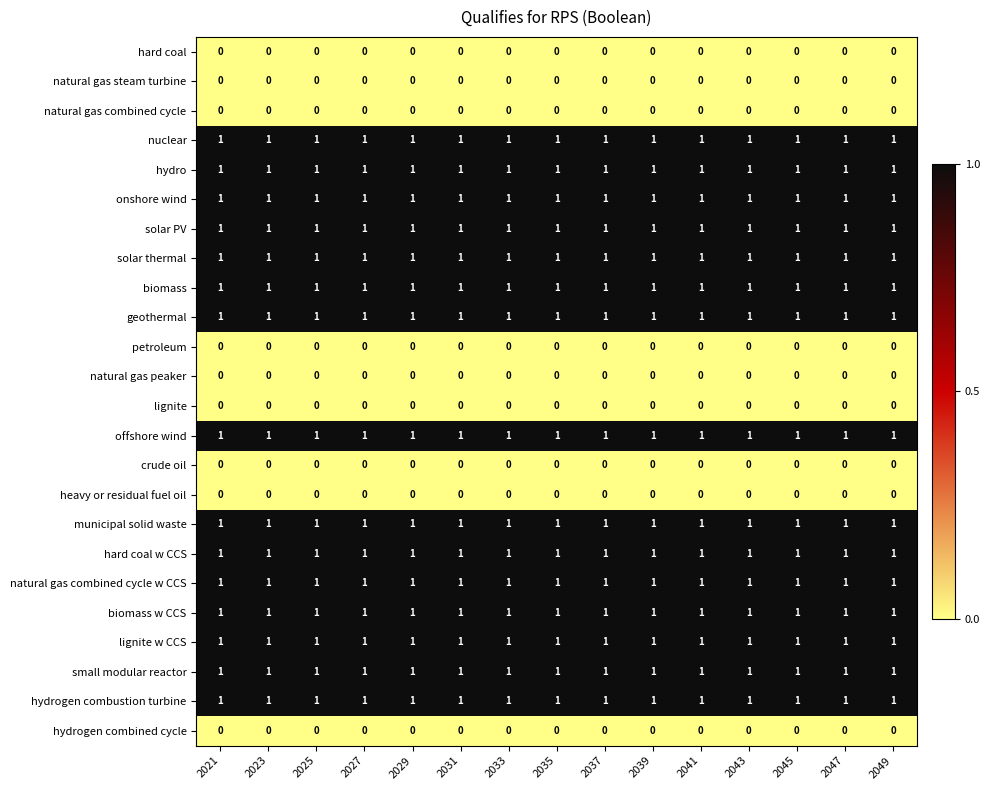

At how many categories does at least one series exceed 0?

15